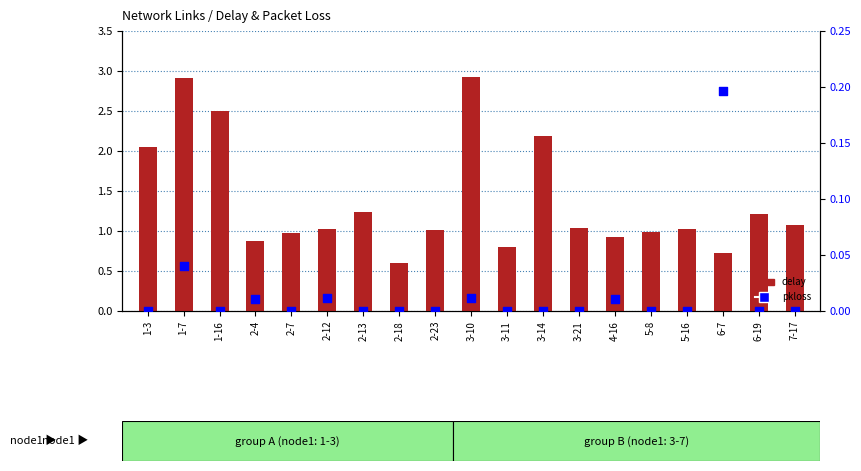

Is the value of delay at 2-18 greater than the value of pkloss at 1-16?

Yes